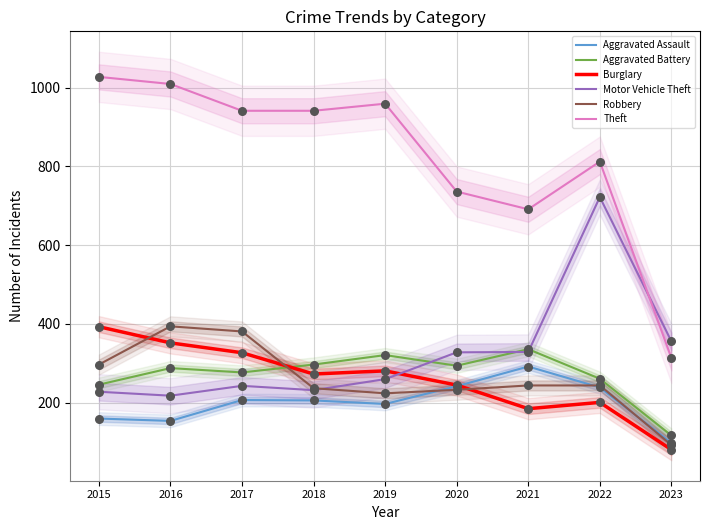

Which series reaches the minimum Y coordinate?

Burglary